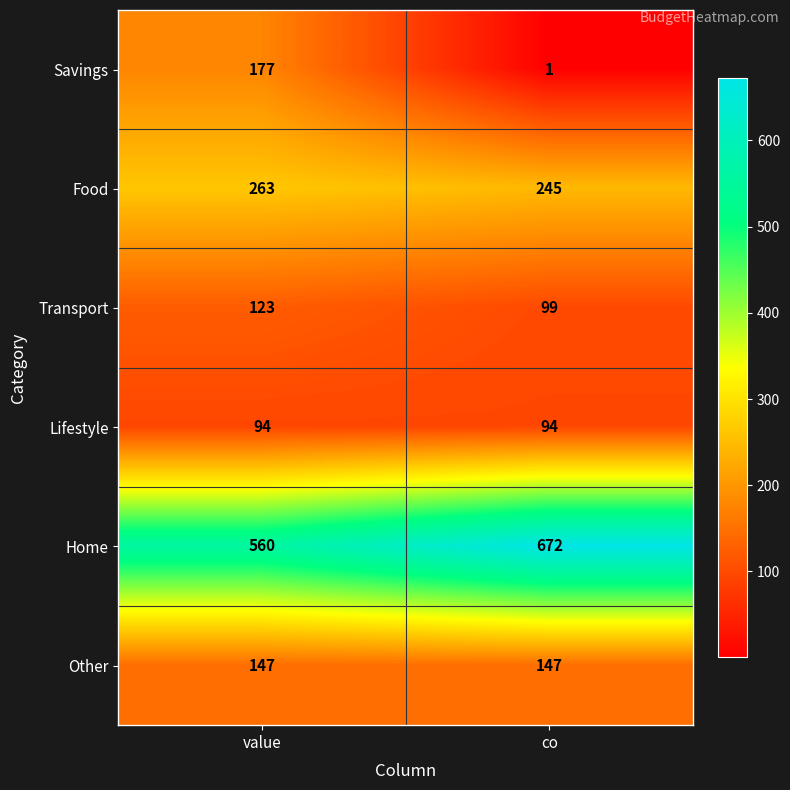

The Food series shows 346 at value. True or false?

False